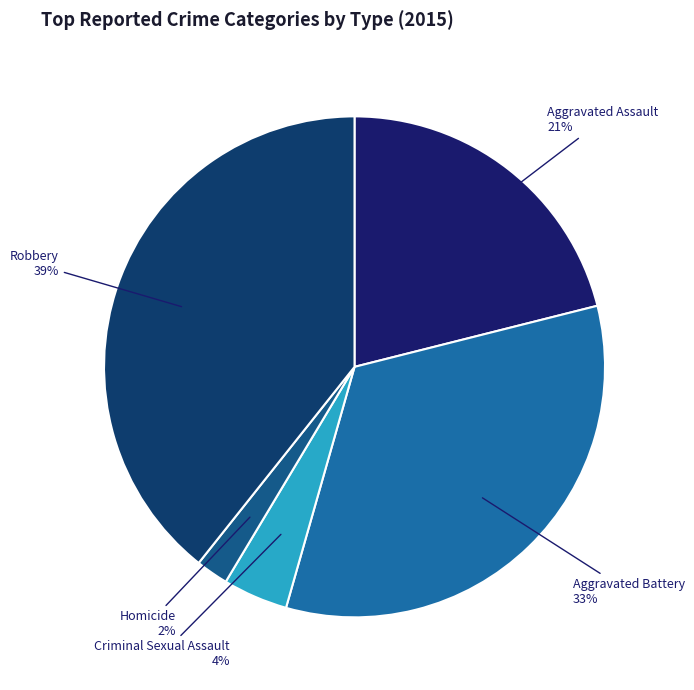

Do Aggravated Assault and Criminal Sexual Assault together represent more than half of the pie?

No